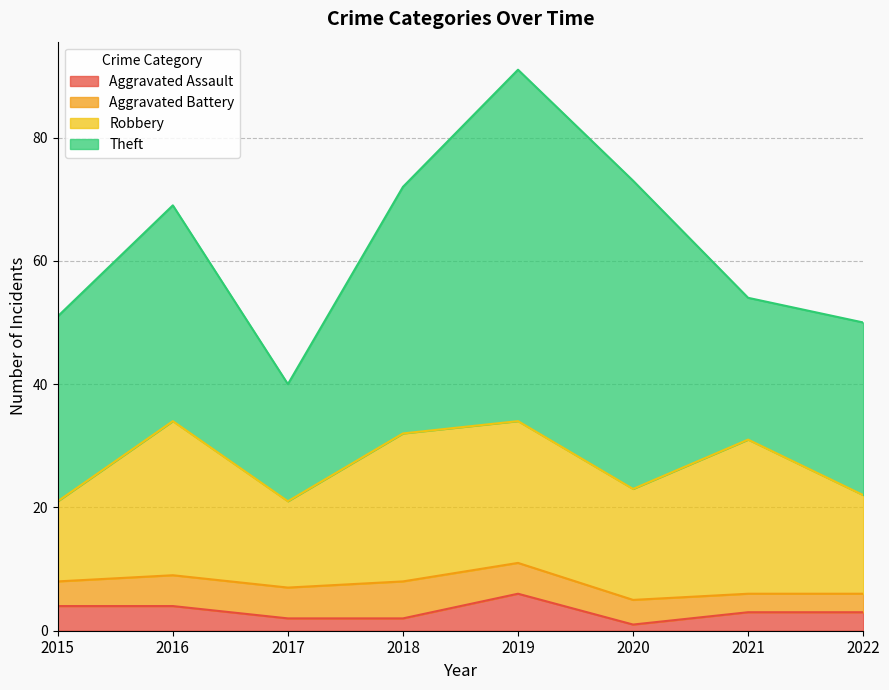

Does the chart display data point markers on the line(s)?

No